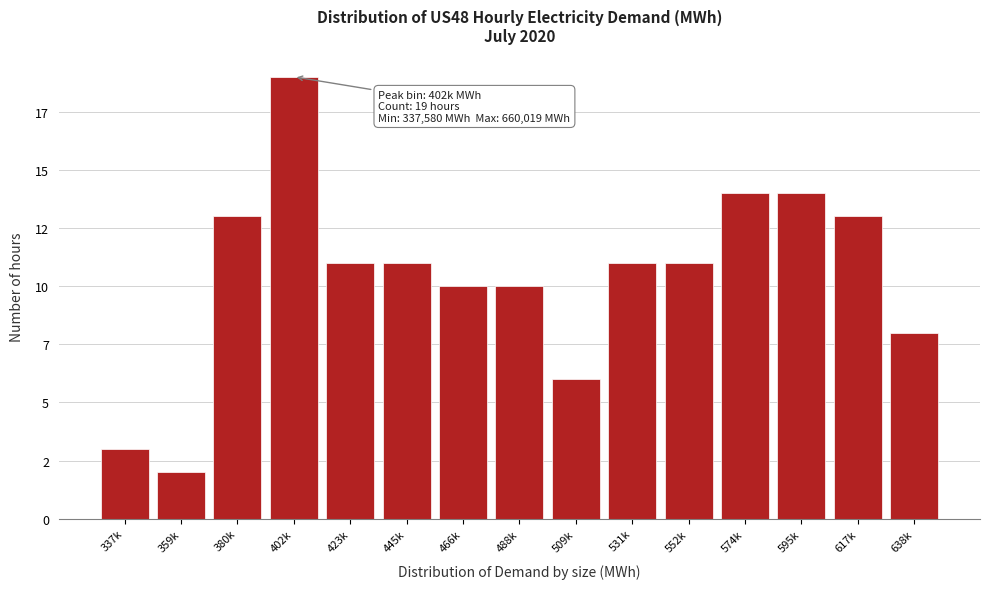

Does the chart contain any negative values?

No